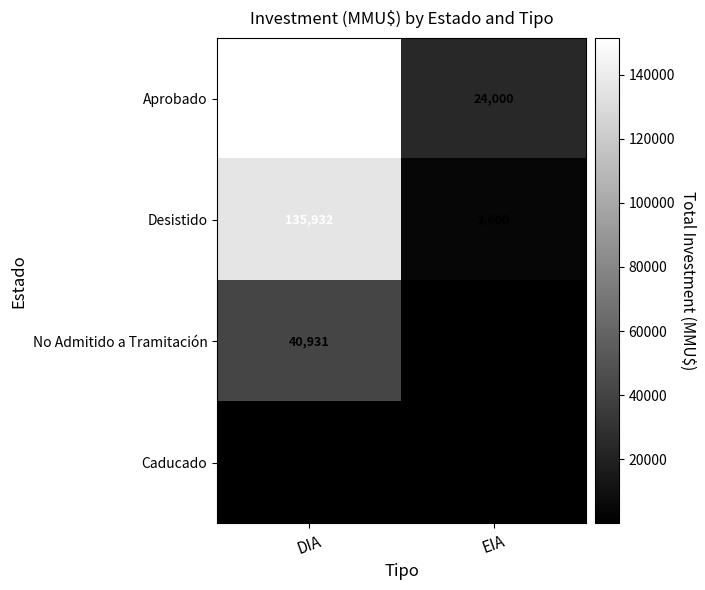

What is the greatest value displayed?

151442